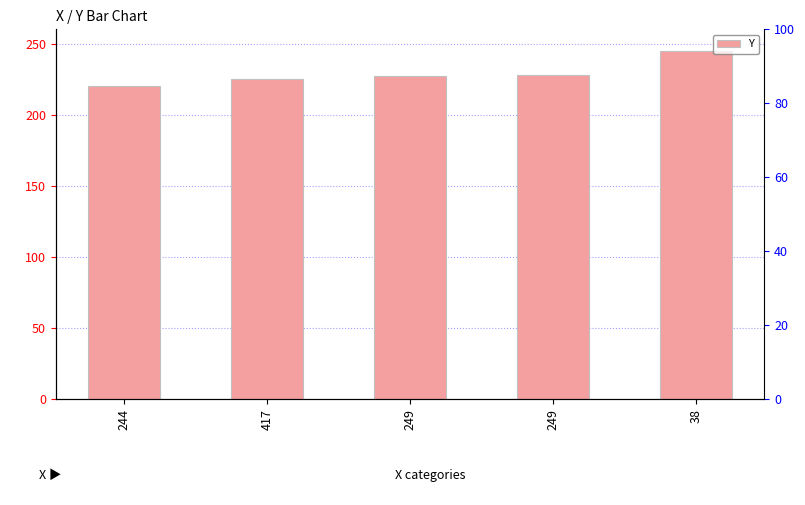

How many bars are there in total?

5